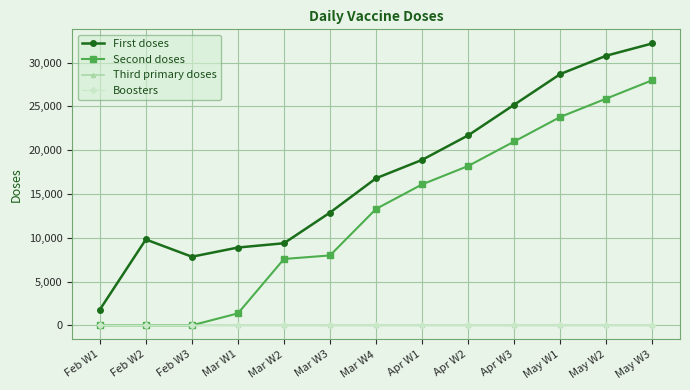

How many lines are shown in the chart?

4